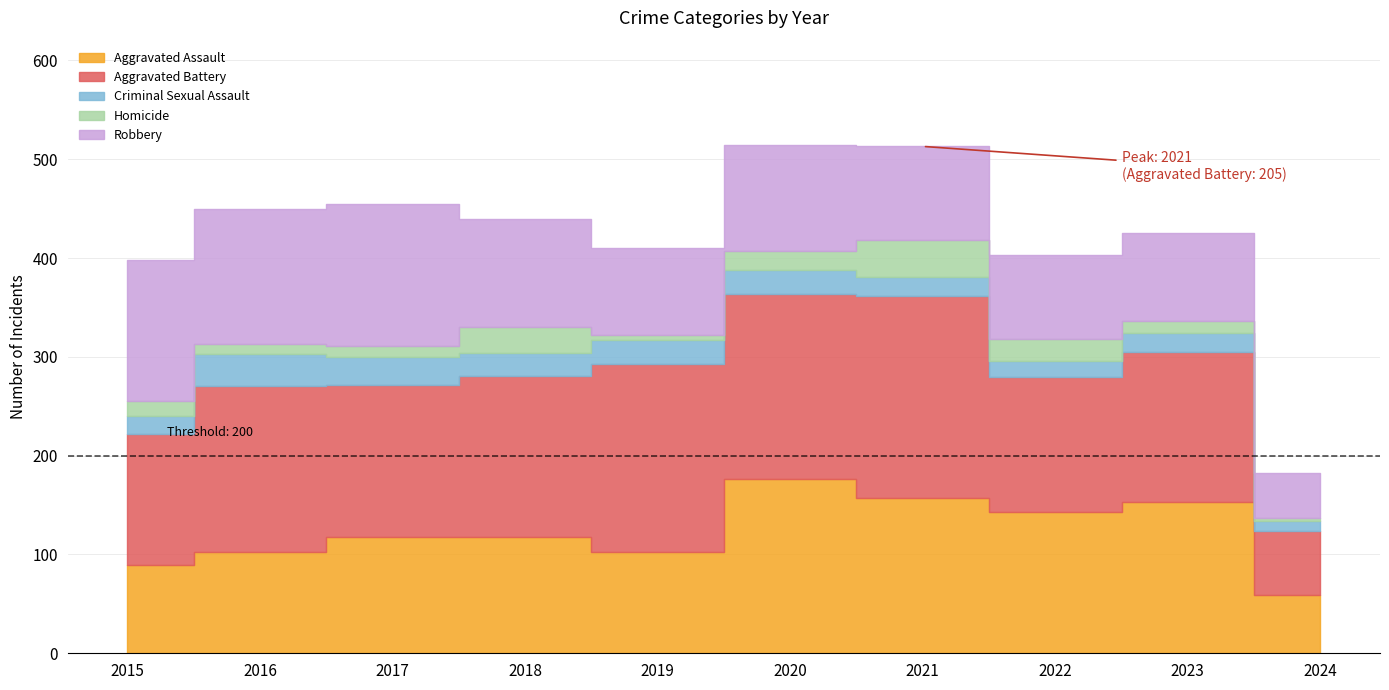

Reading right to left, what are all the values shown in this chart?

Aggravated Assault: 2024=59	2023=153	2022=143	2021=157	2020=176	2019=103	2018=118	2017=118	2016=103	2015=89
Aggravated Battery: 2024=65	2023=152	2022=137	2021=205	2020=188	2019=190	2018=163	2017=154	2016=168	2015=133
Criminal Sexual Assault: 2024=10	2023=19	2022=16	2021=19	2020=24	2019=24	2018=23	2017=28	2016=32	2015=18
Homicide: 2024=3	2023=12	2022=22	2021=37	2020=19	2019=5	2018=26	2017=11	2016=10	2015=15
Robbery: 2024=45	2023=89	2022=85	2021=95	2020=107	2019=88	2018=110	2017=144	2016=137	2015=143